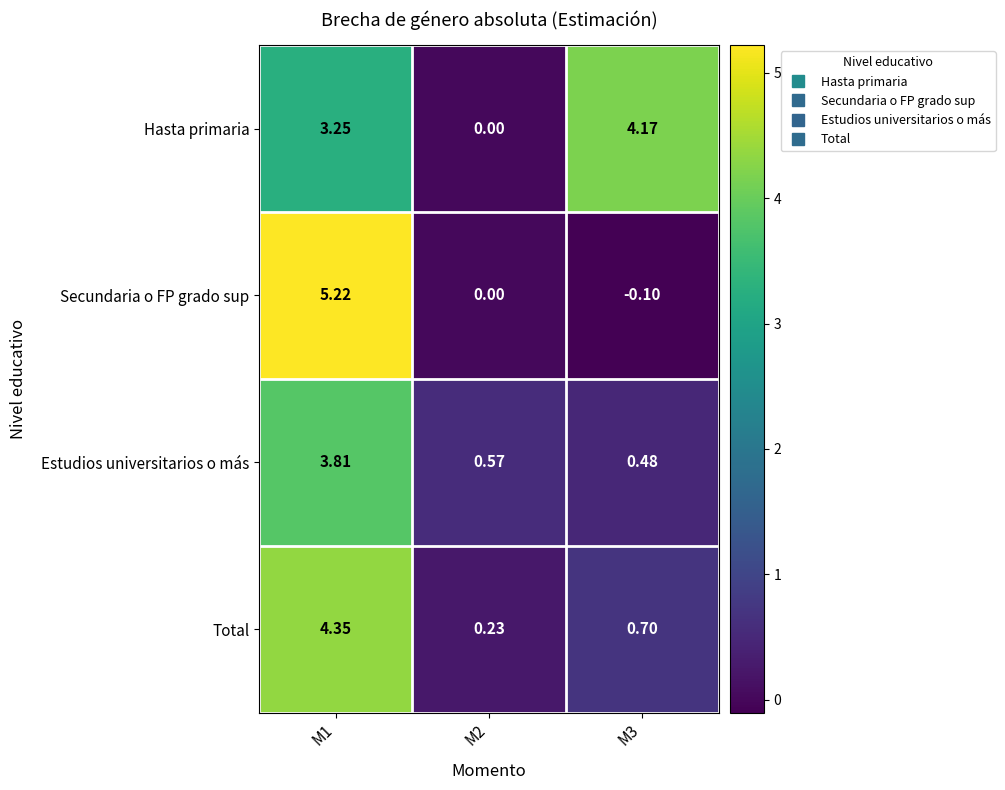

What is the minimum value shown in the chart?

-0.1